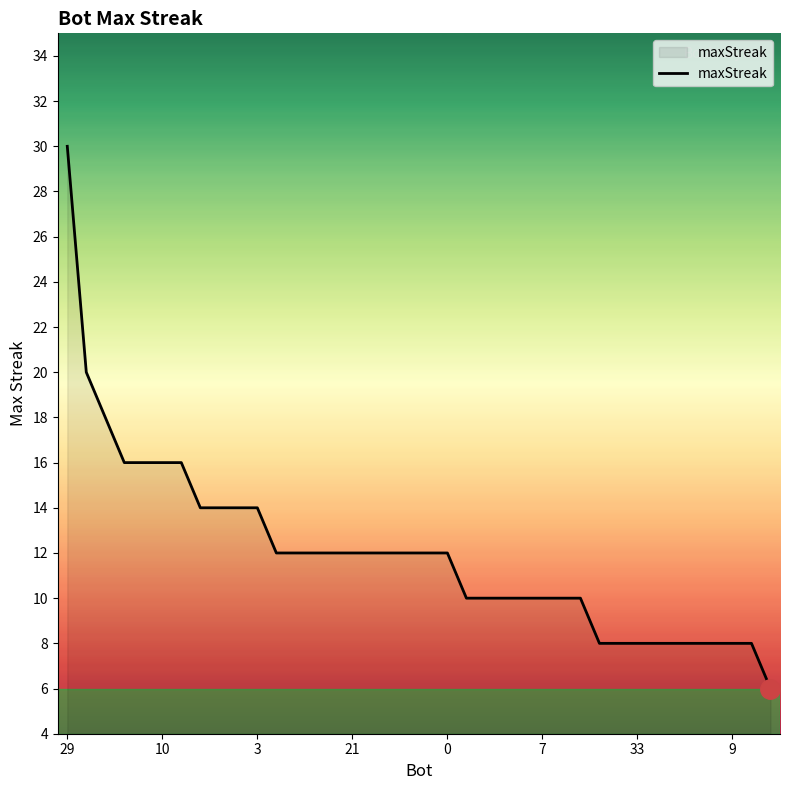

What is the maximum value shown in the chart?

30